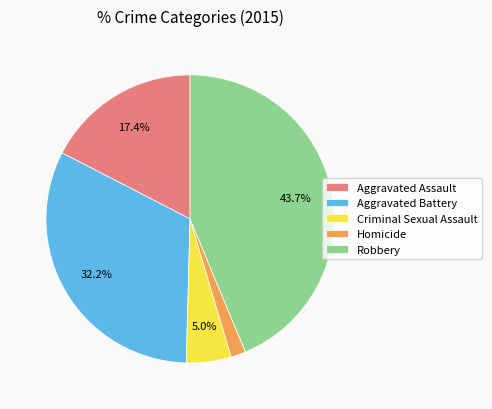

Approximately how many times larger is the value at Robbery compared to Aggravated Assault?

2.5